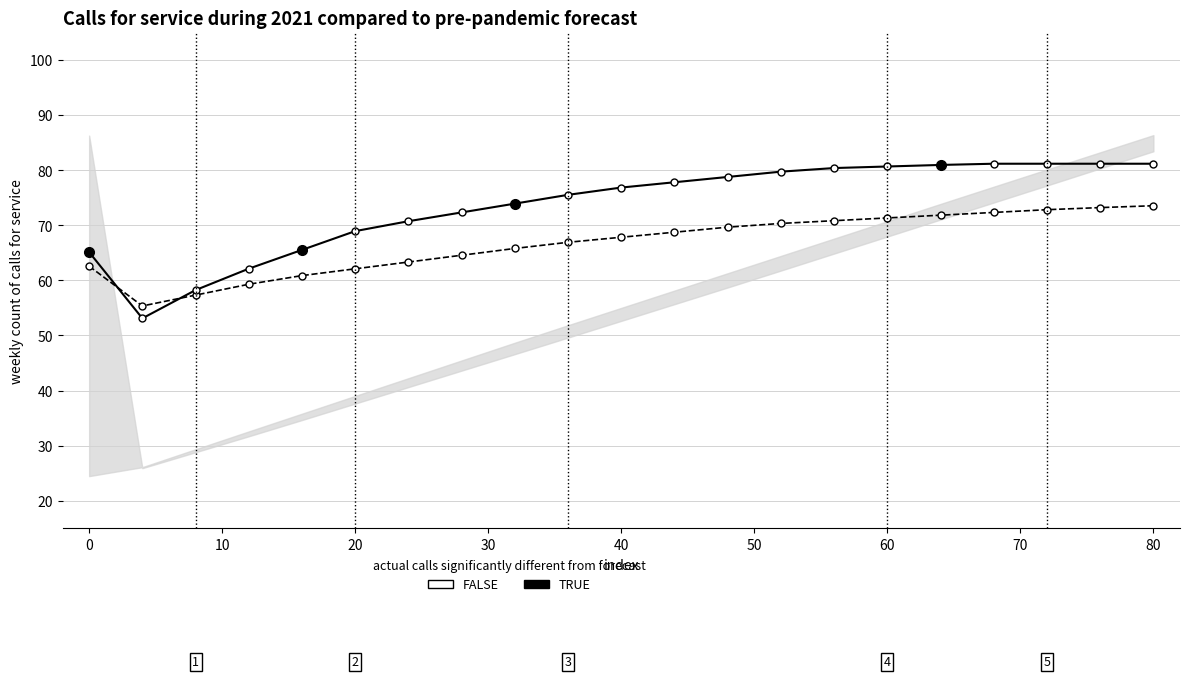

At 80, list the series in order from largest to smallest.

actual, forecast